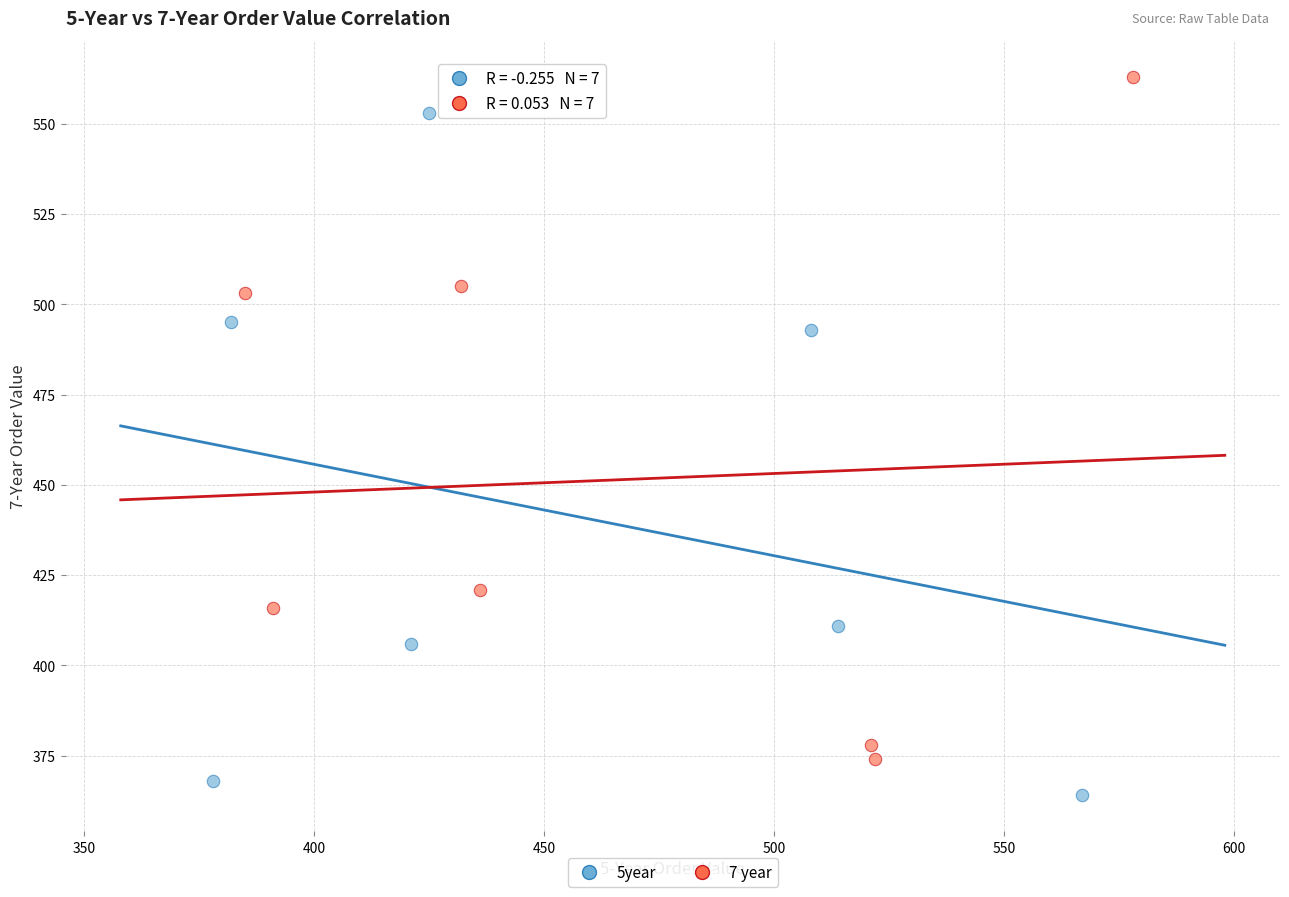

Which series reaches the maximum Y coordinate?

7 year